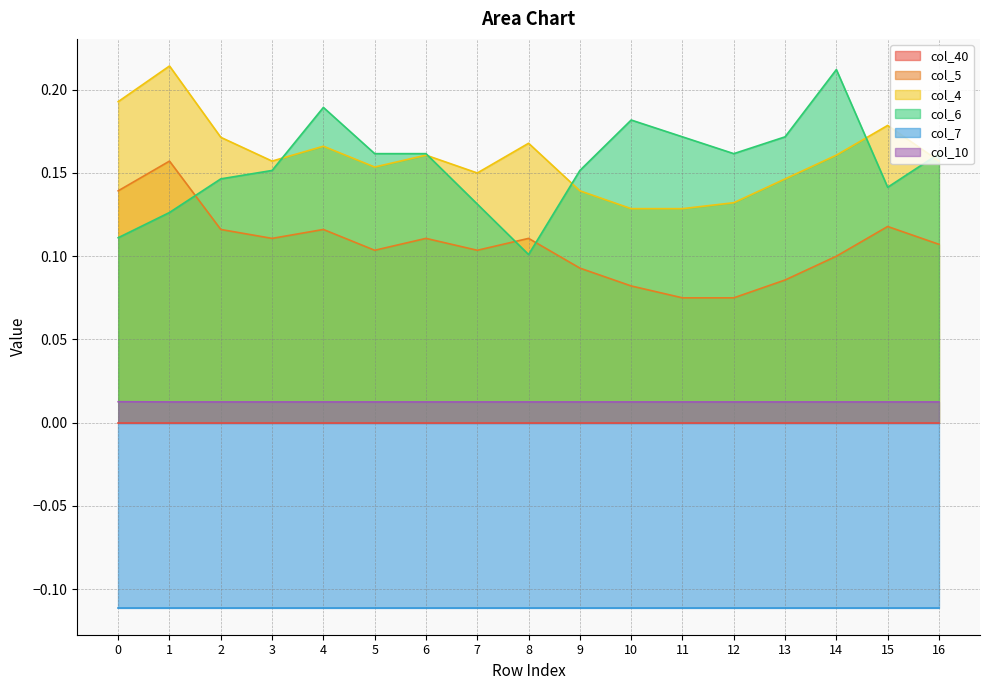

What is the difference between the second highest and second lowest values in the col_4 series?

0.1